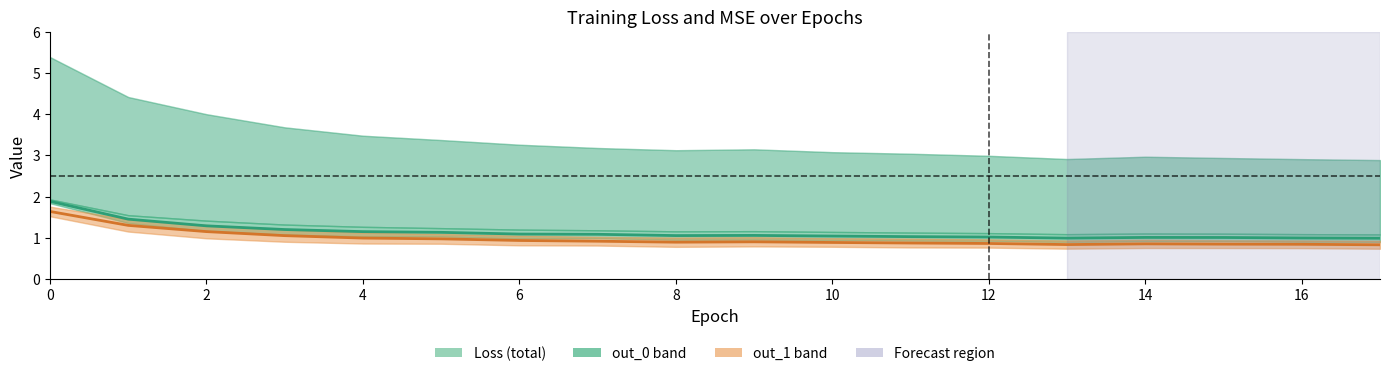

True or false: loss and out_0_MSE intersect in this chart.

False